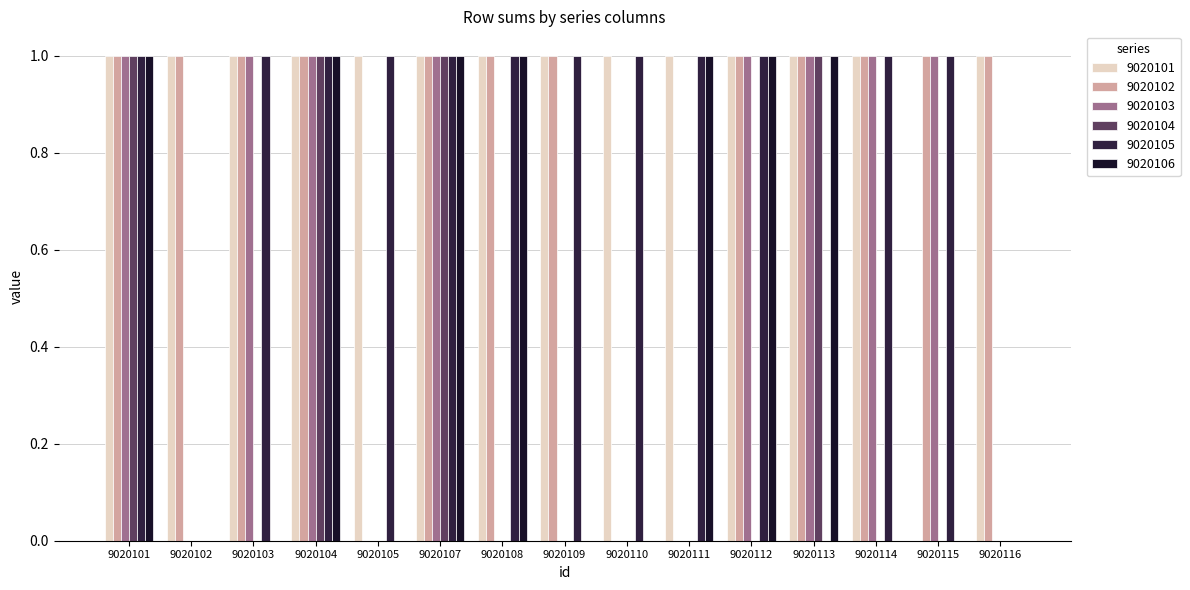

Which series changed the most between 9020107 and 9020109?

9020103